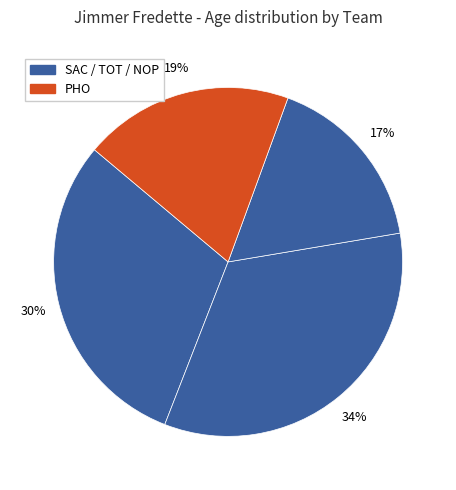

How many slices are in this pie chart?

4